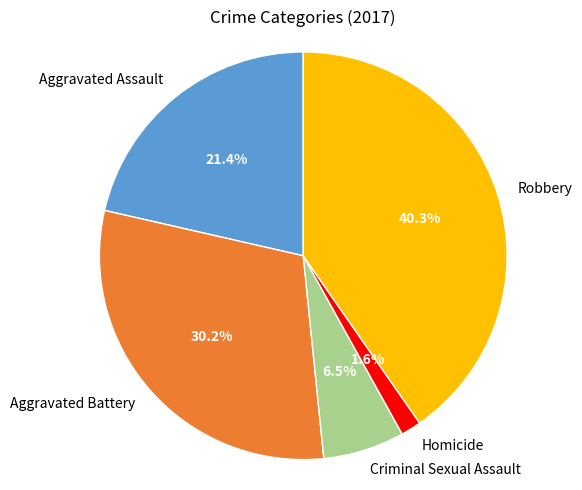

Count the number of slices in the pie.

5